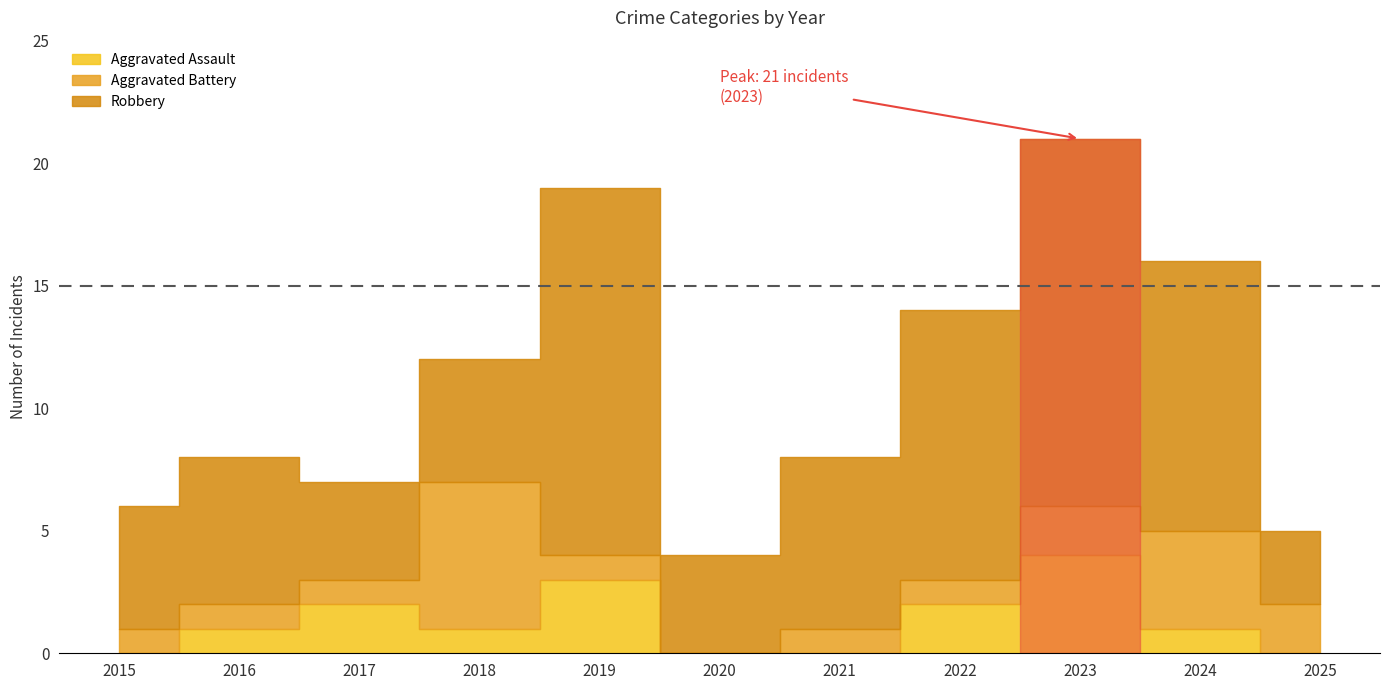

At which label does Aggravated Assault first exceed 1?

2017